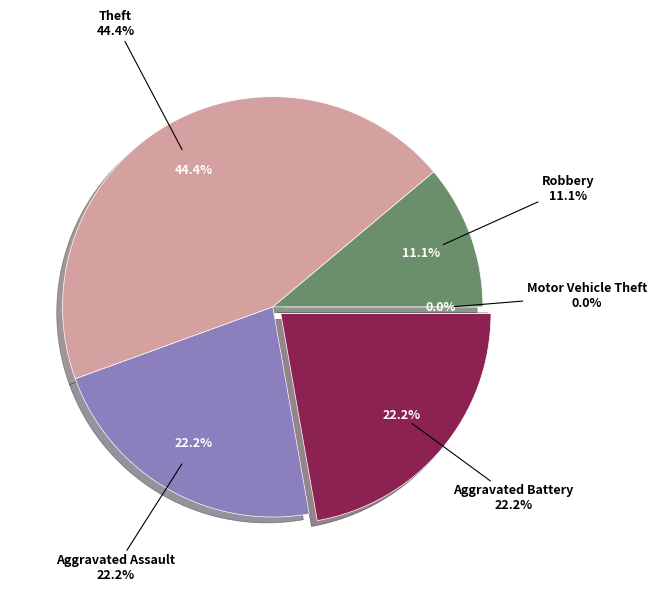

Between Aggravated Battery and Theft, which is larger?

Theft